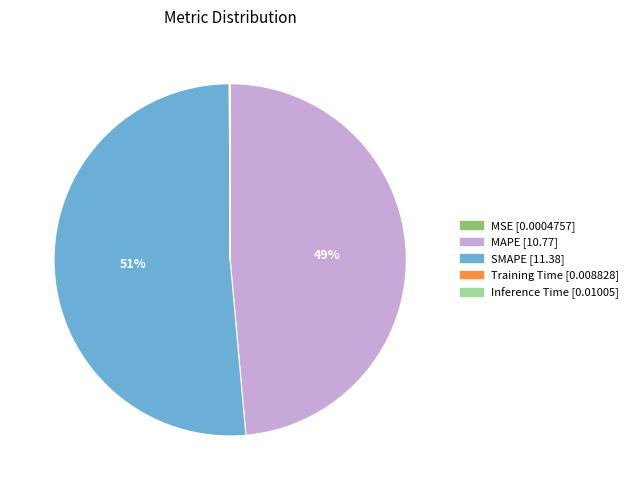

Does SMAPE represent more than half of the total?

Yes